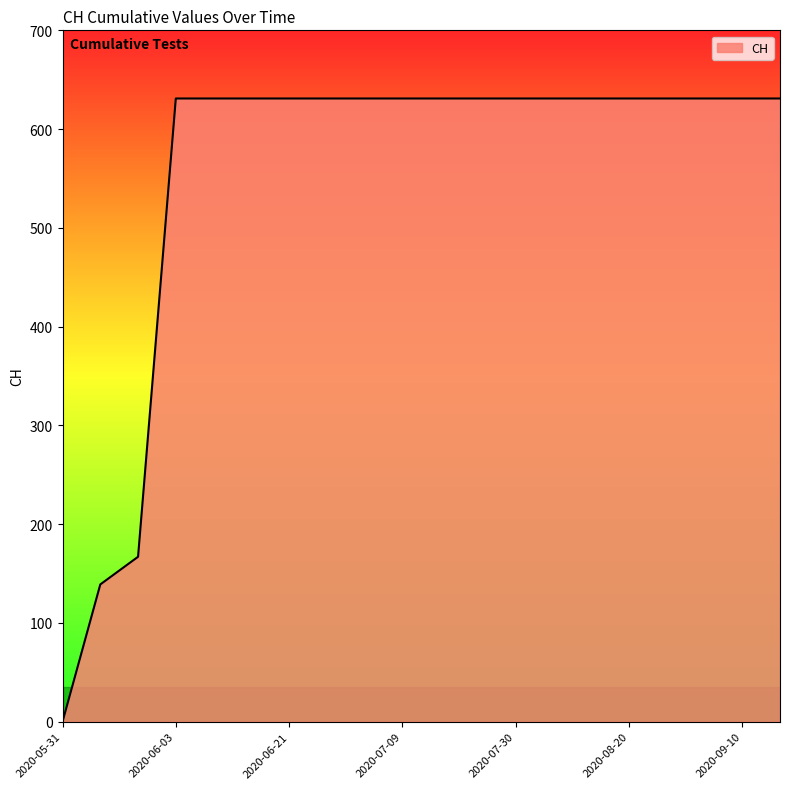

What is the maximum value shown in the chart?

631